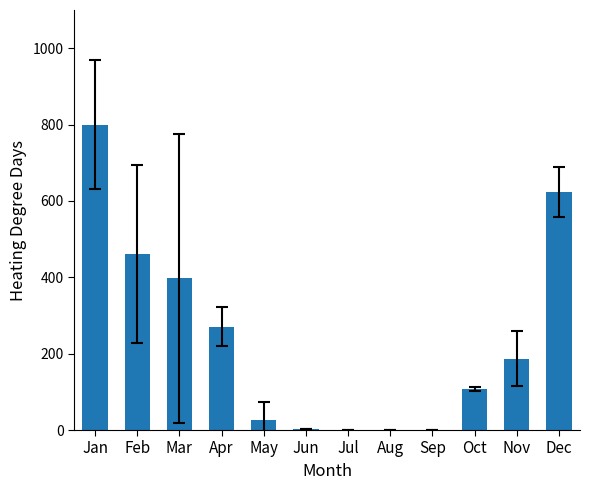

Where does the data first go above 187?

Jan